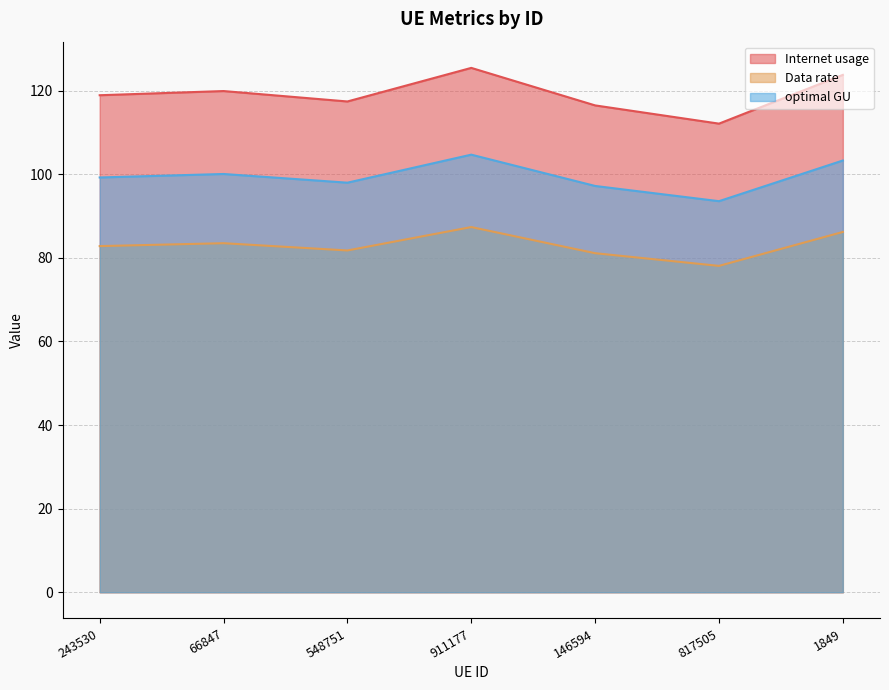

Reading left to right, what are all the values shown in this chart?

Internet usage: 118.9	119.9	117.4	125.4	116.5	112.1	123.8
Data rate: 82.8	83.5	81.8	87.4	81.1	78.1	86.2
optimal GU: 99.2	100.1	98.0	104.7	97.2	93.6	103.3